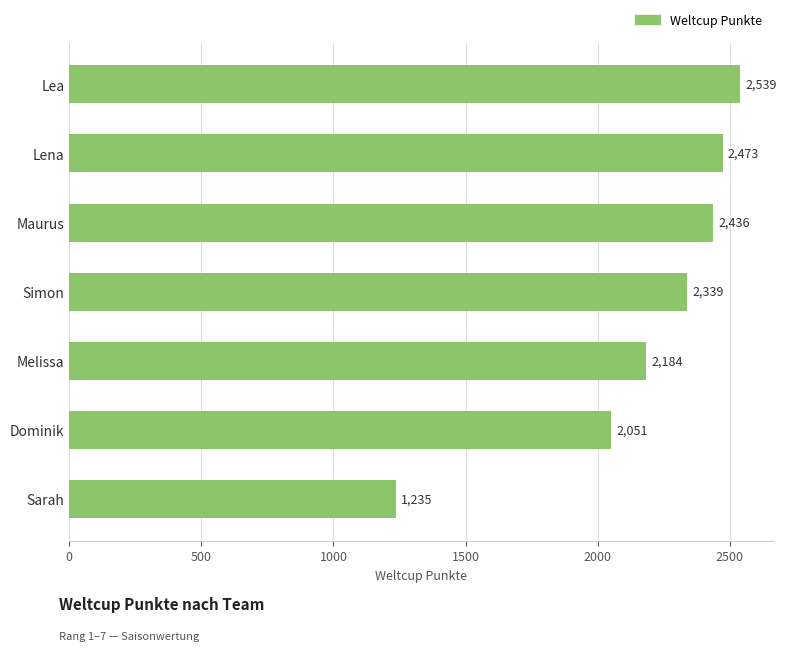

Does the chart contain stacked bars?

No